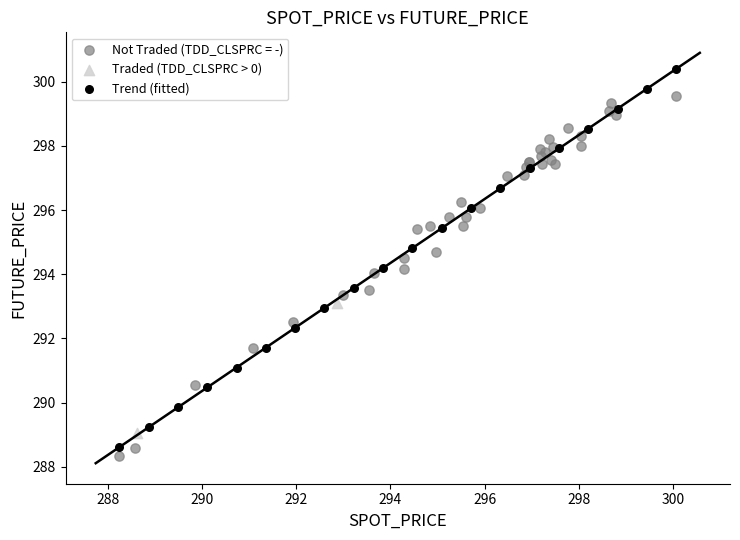

What are all the series names shown in the legend?

Not Traded (TDD_CLSPRC = -), Traded (TDD_CLSPRC > 0), Trend (fitted)